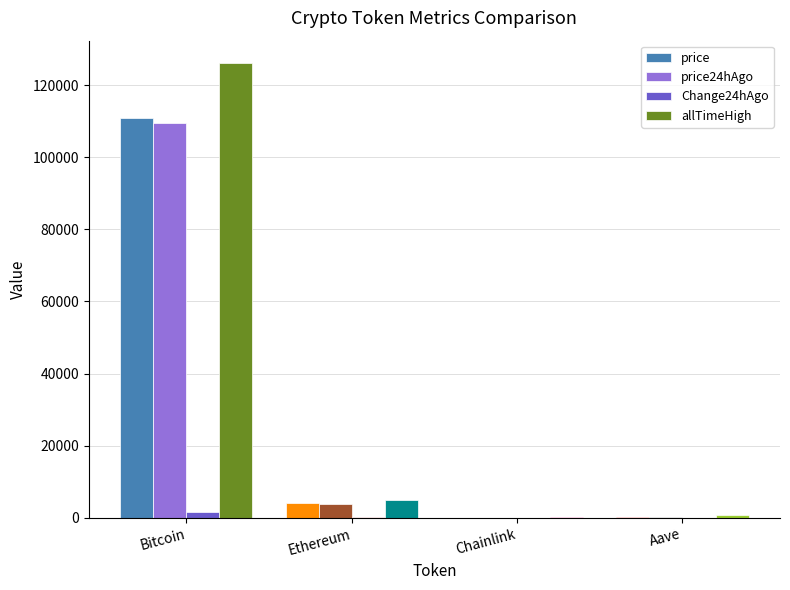

The price24hAgo series shows 35335.8 at Bitcoin. True or false?

False